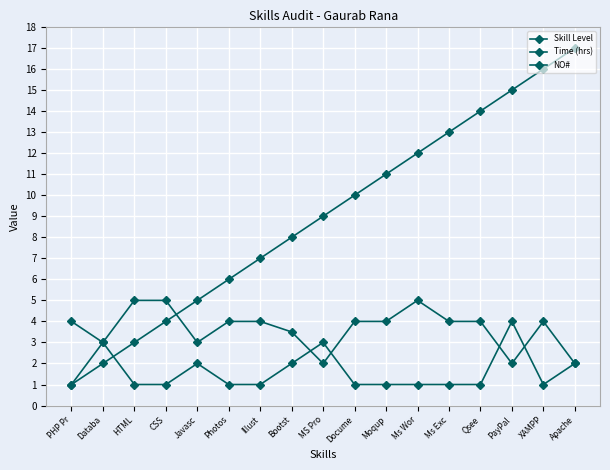

What is the sum of the NO# values at Databa and Javasc?

7.0